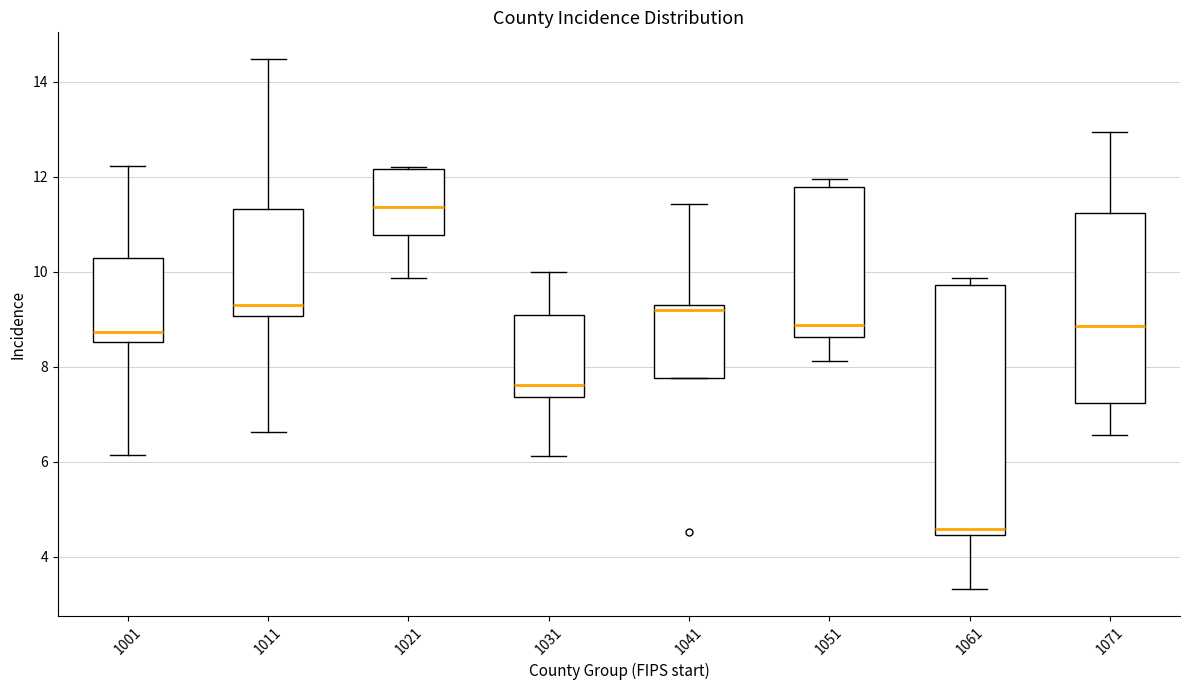

Comparing the boxes themselves (not the whiskers), which one is the tallest?

1061